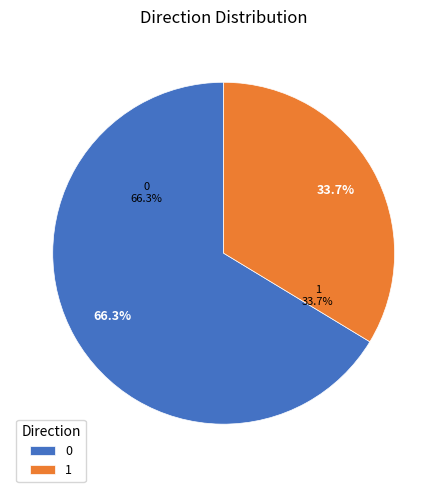

The 0 slice represents 40% of the pie. True or false?

False